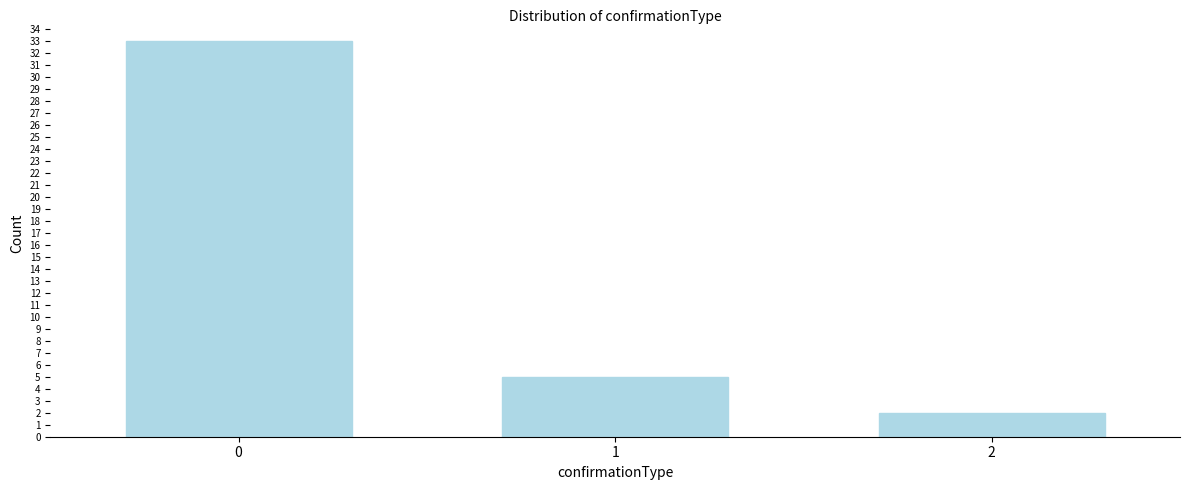

Reading left to right, transcribe all the data shown in this chart.

33	5	2